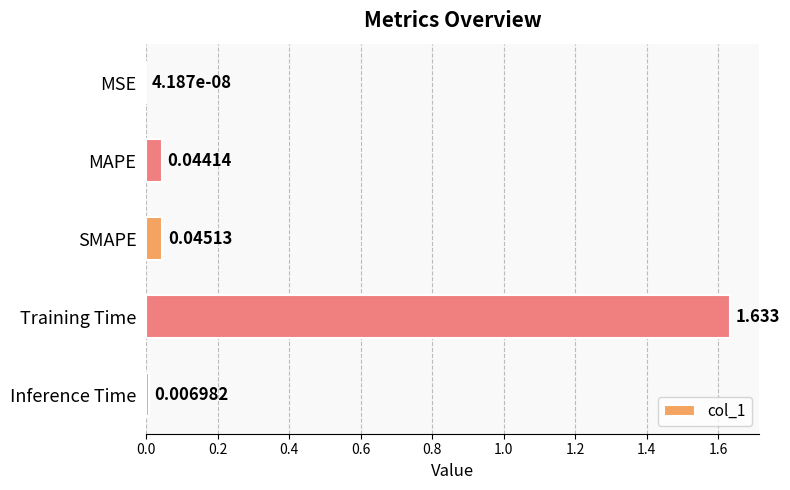

At which label is the value closest to 0?

MSE